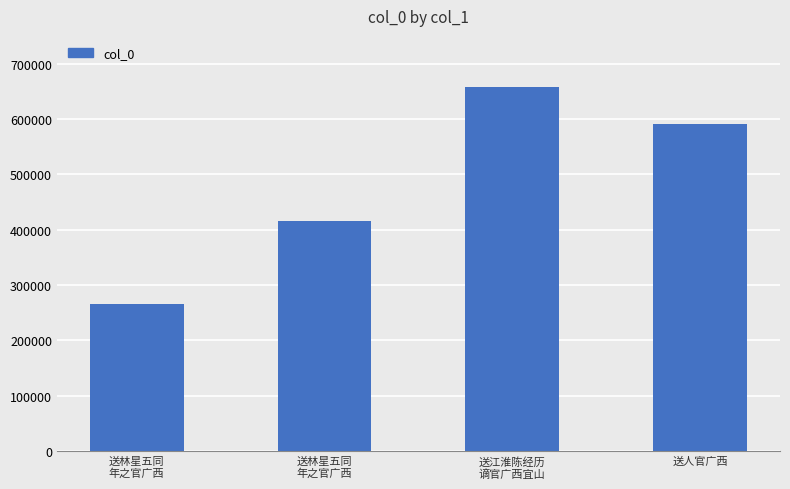

Where is the data nearest to the value 461349?

送林星五同
年之官广西